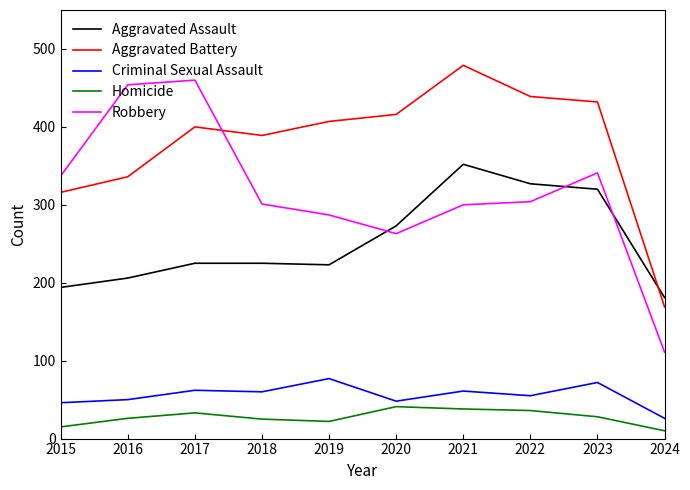

Which series changed the most between 2016 and 2020?

Robbery